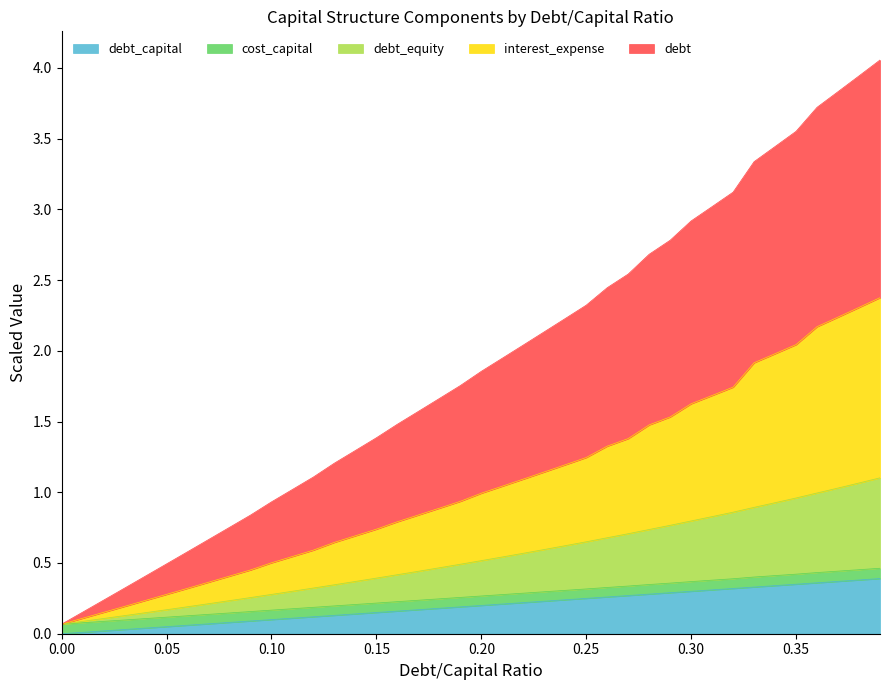

True or false: interest_expense has more than 0 points higher than both neighbors.

False